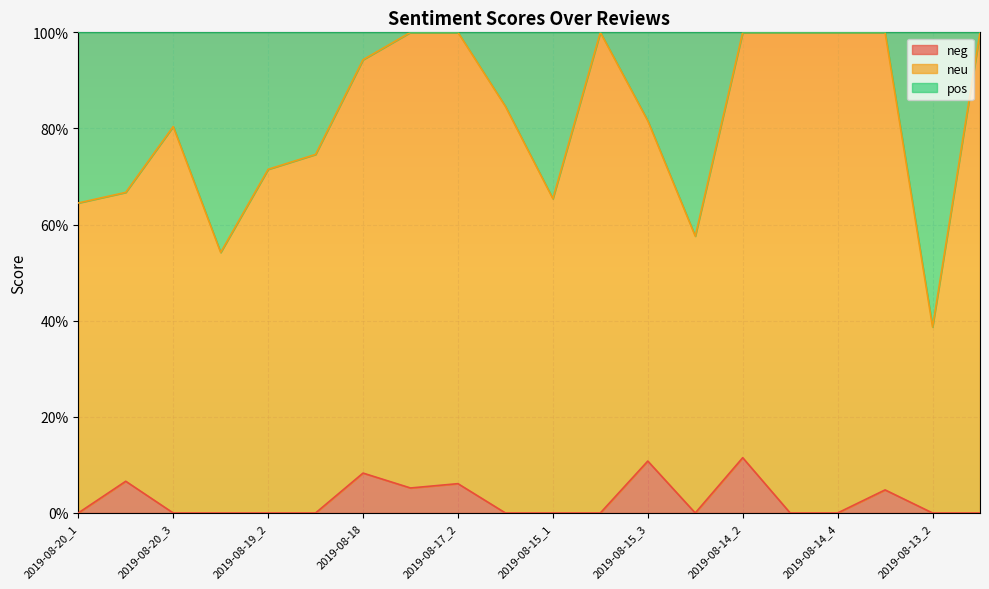

Which series changed the most between 2019-08-20_3 and 2019-08-15_1?

pos